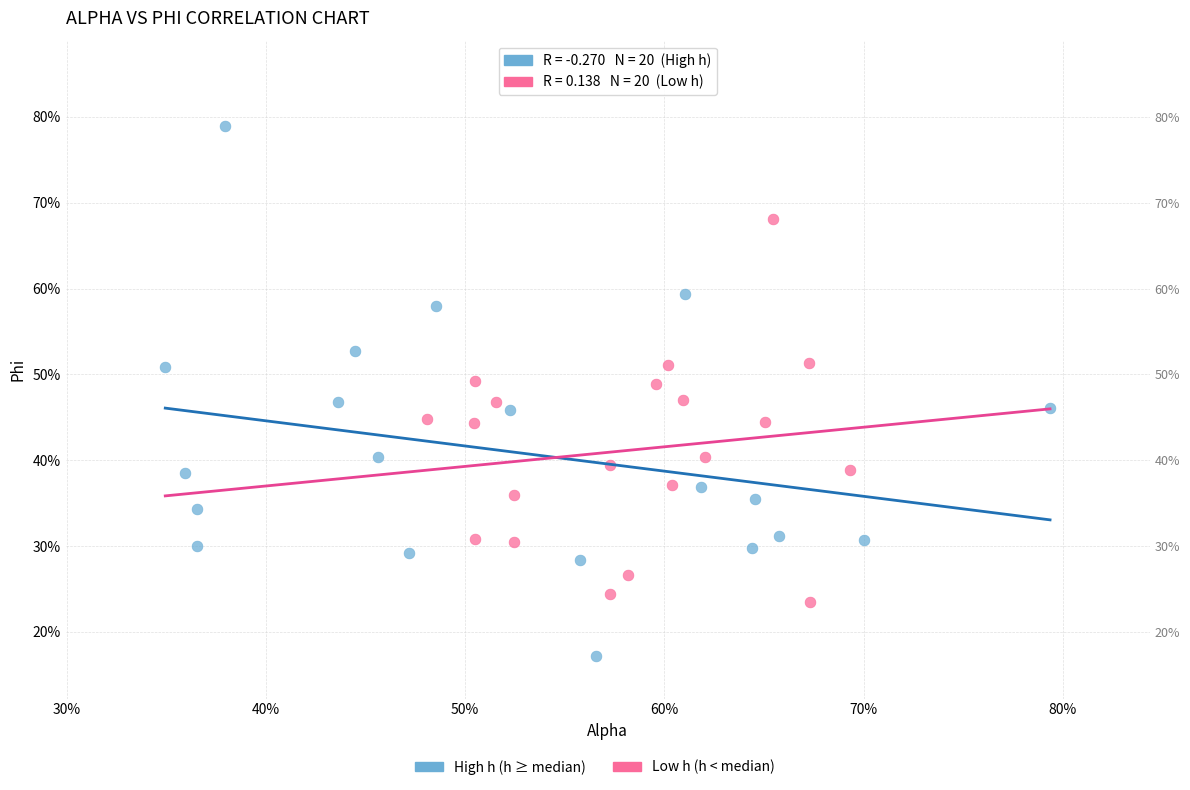

Which series contains the highest Y value?

High h (h ≥ median)